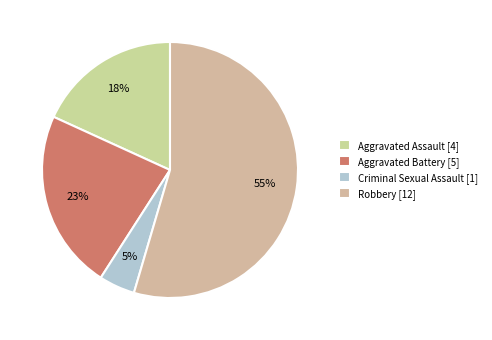

How many segments does this pie chart have?

4